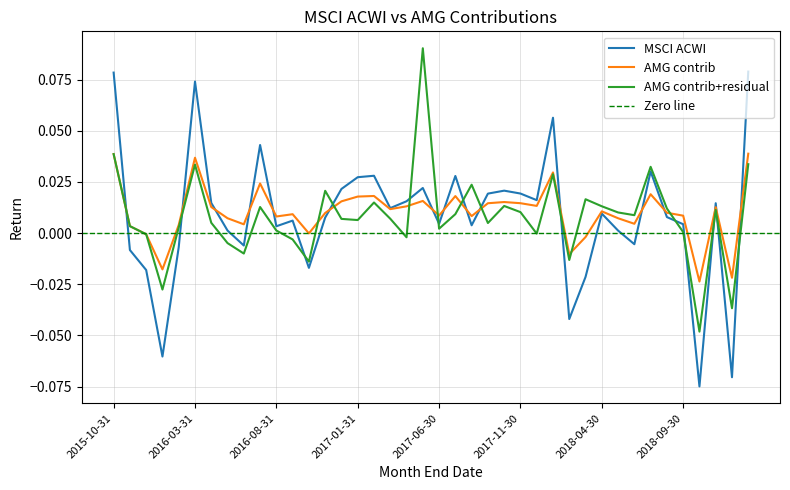

What is the difference between the second highest and minimum values in the AMG contrib series?

0.2